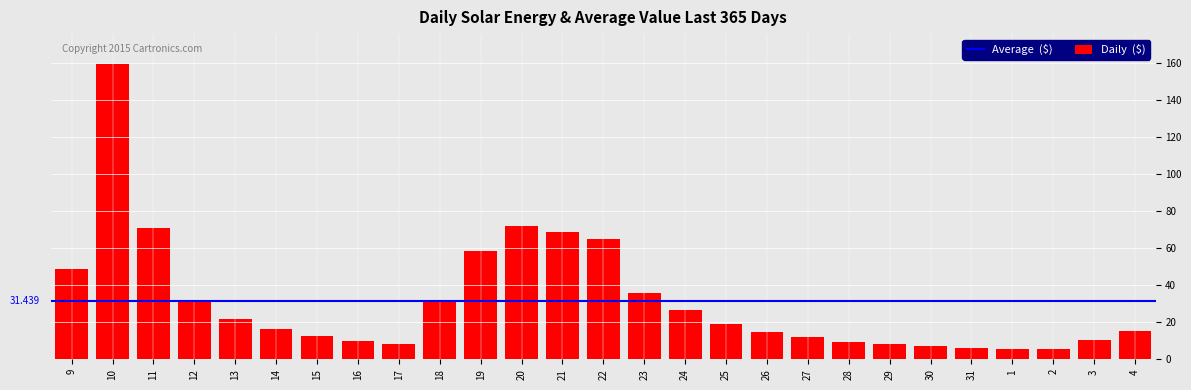

What is the sum of the values at 9 and 20?

120.3